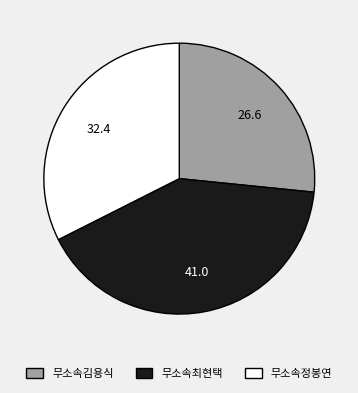

Which slice is the largest?

무소속최현택